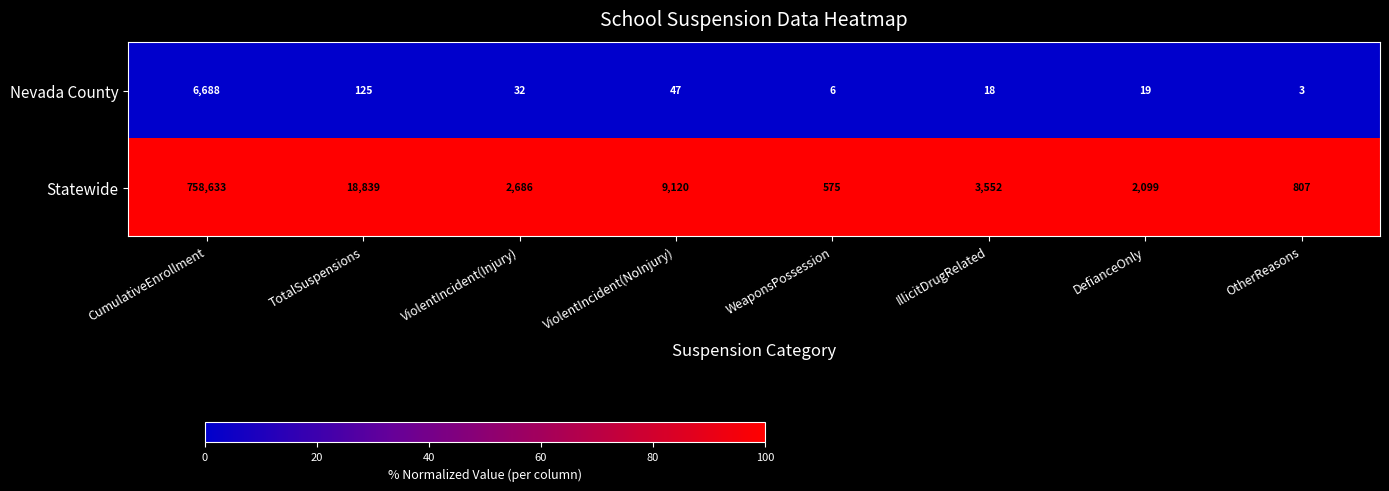

Is it true that Nevada County equals 33 at DefianceOnly?

False